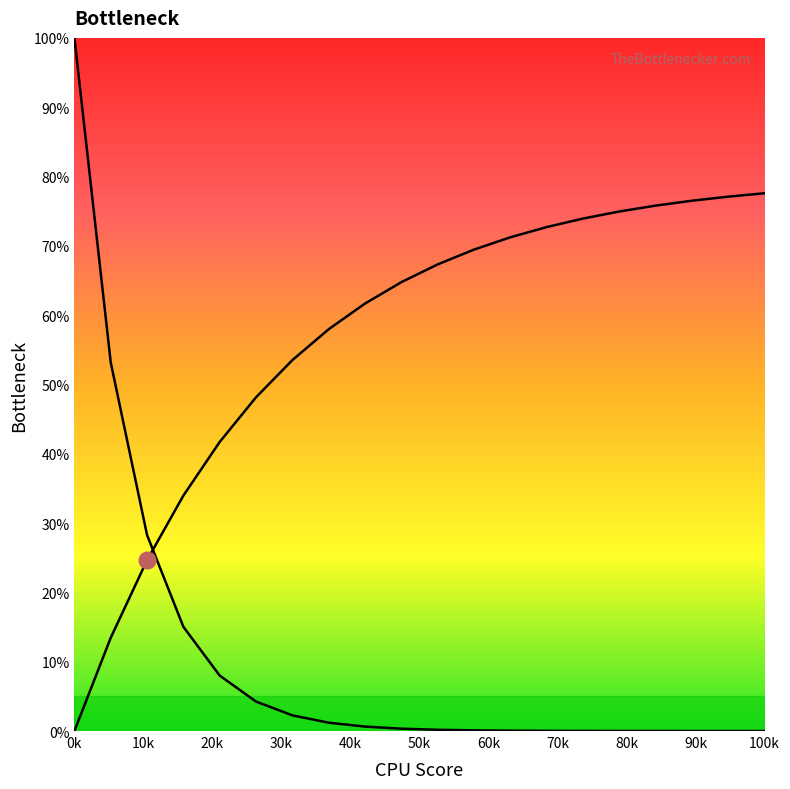

What is the difference between the maximum and minimum values in the Right Bottleneck series?

77.6